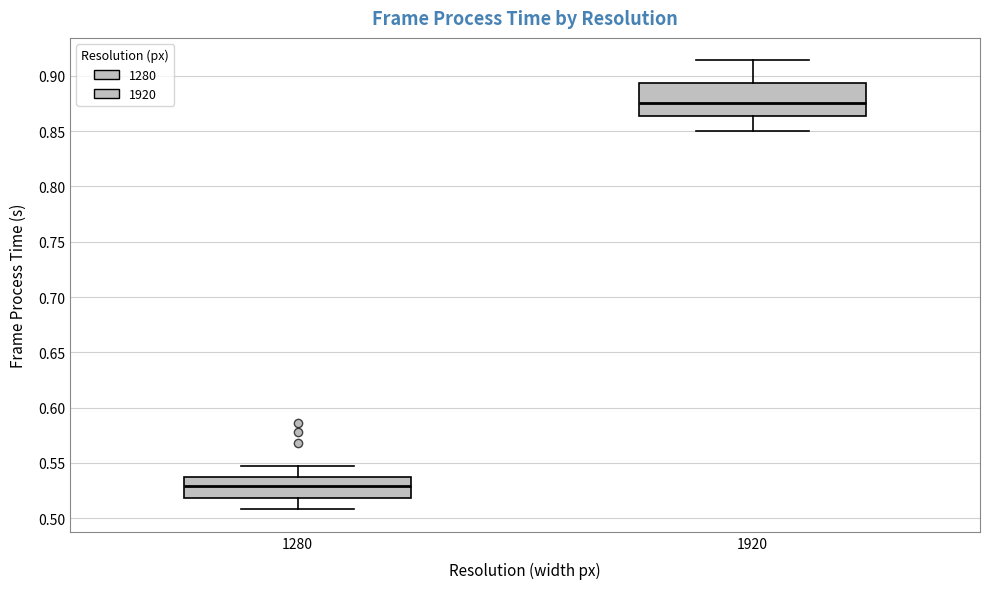

Reading left to right, transcribe this box plot: for each box, give where its median line is, the range the box spans, and where its two whiskers end, as read against the y-axis. The values are not printed on the chart, so give them approximately, as read against the axis.

1280: median 0.530, box 0.520 to 0.540, whiskers 0.510 to 0.545
1920: median 0.875, box 0.865 to 0.895, whiskers 0.850 to 0.915